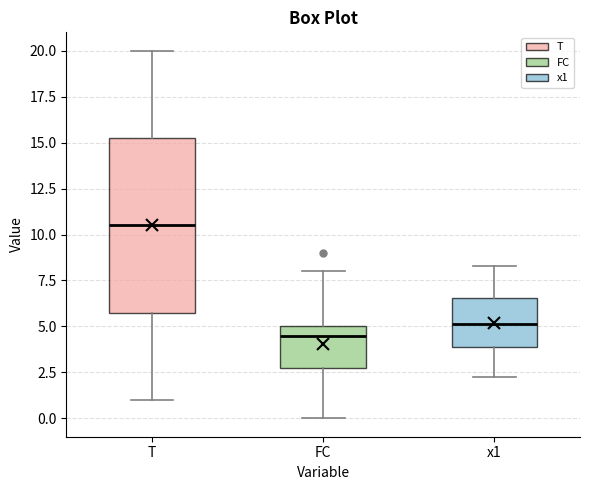

Which box has the highest median line?

T